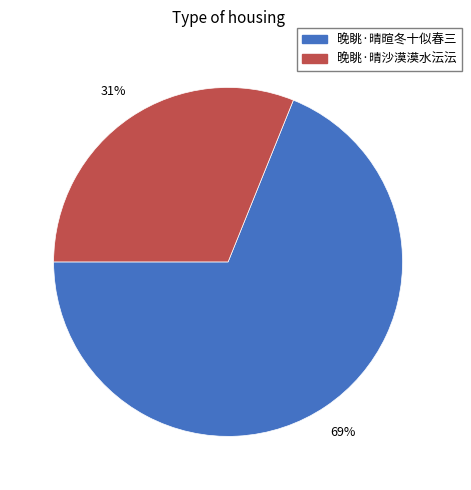

Does any single category account for the majority?

Yes